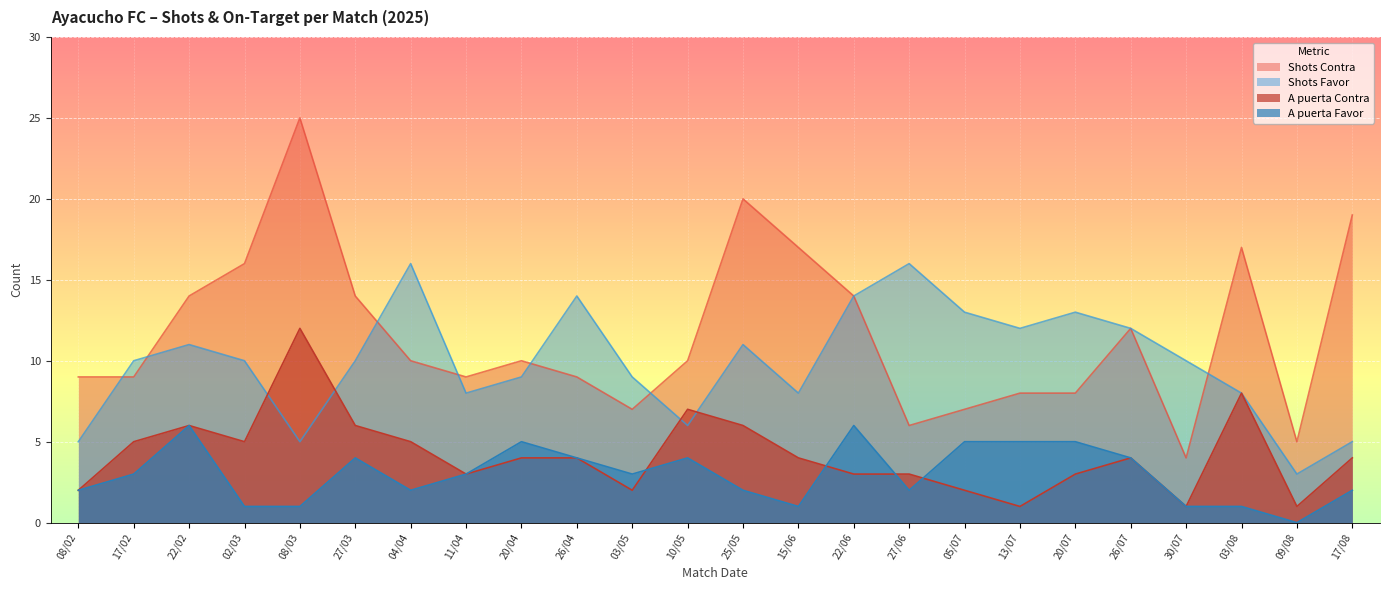

What position from the right is 13/07?

7